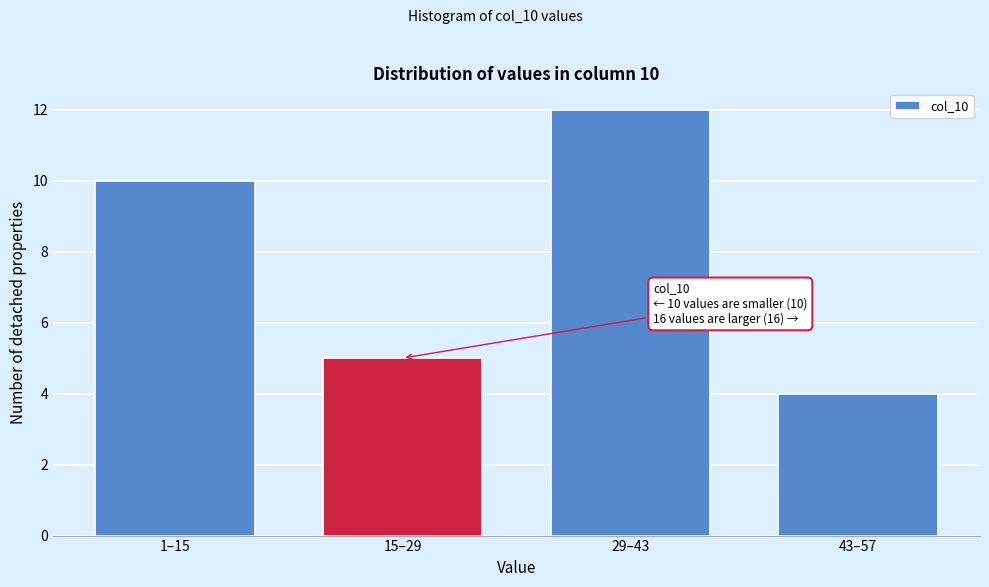

Reading left to right, what are all the values shown in this chart?

1–15=10	15–29=5	29–43=12	43–57=4